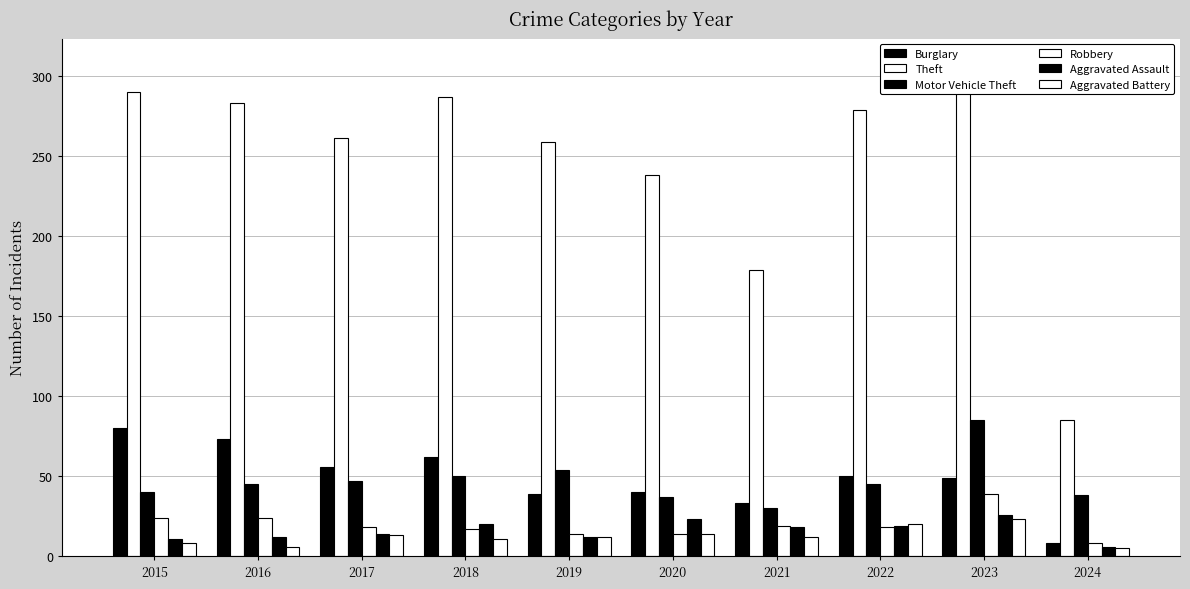

Reading left to right, transcribe all the data shown in this chart.

Burglary: 2015=80	2016=73	2017=56	2018=62	2019=39	2020=40	2021=33	2022=50	2023=49	2024=8
Theft: 2015=290	2016=283	2017=261	2018=287	2019=259	2020=238	2021=179	2022=279	2023=308	2024=85
Motor Vehicle Theft: 2015=40	2016=45	2017=47	2018=50	2019=54	2020=37	2021=30	2022=45	2023=85	2024=38
Robbery: 2015=24	2016=24	2017=18	2018=17	2019=14	2020=14	2021=19	2022=18	2023=39	2024=8
Aggravated Assault: 2015=11	2016=12	2017=14	2018=20	2019=12	2020=23	2021=18	2022=19	2023=26	2024=6
Aggravated Battery: 2015=8	2016=6	2017=13	2018=11	2019=12	2020=14	2021=12	2022=20	2023=23	2024=5